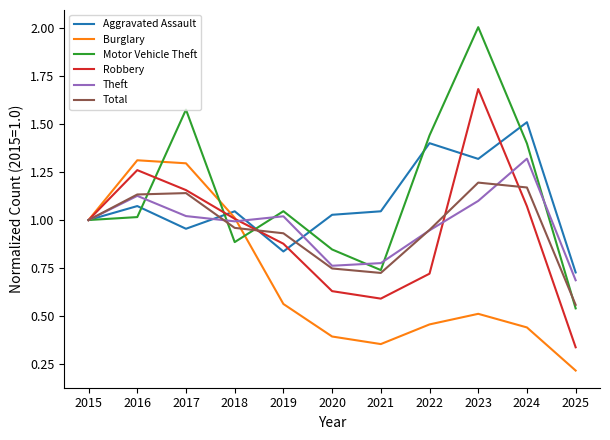

Does the chart have visible grid lines?

No